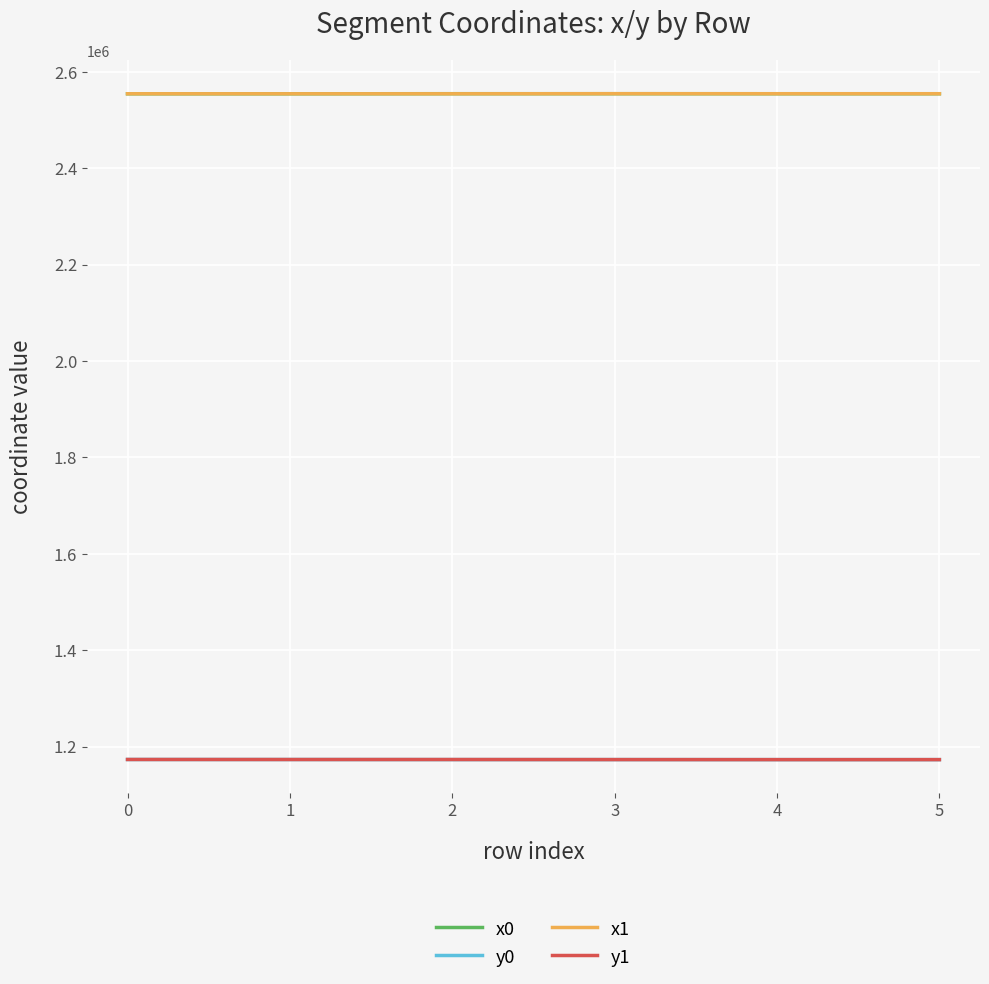

The value of x0 at 5 is 2554569.5. True or false?

True